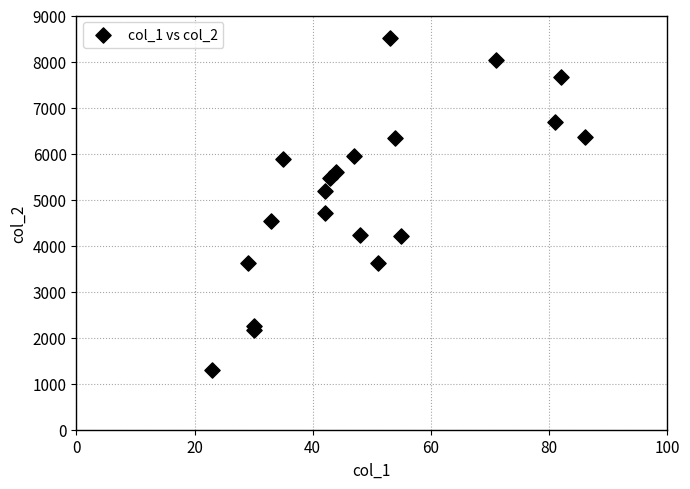

What Y value in the scatter plot is closest to 4903?

4714